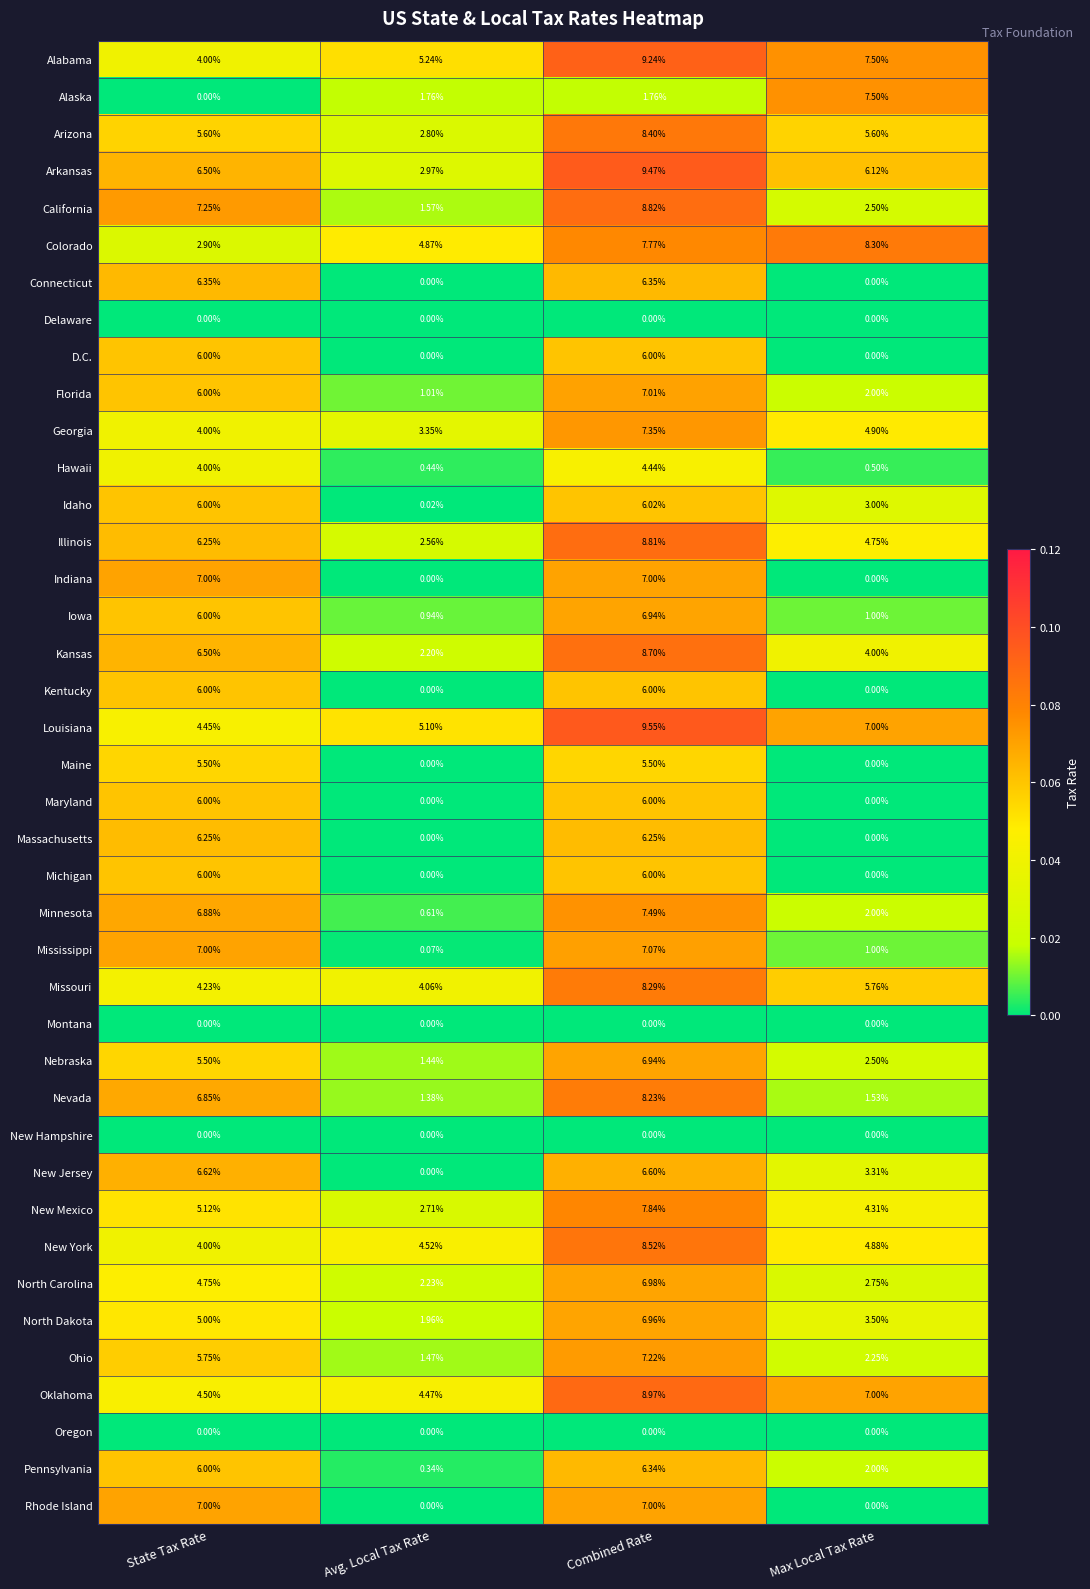

Which series has the largest range (max minus min)?

Alaska